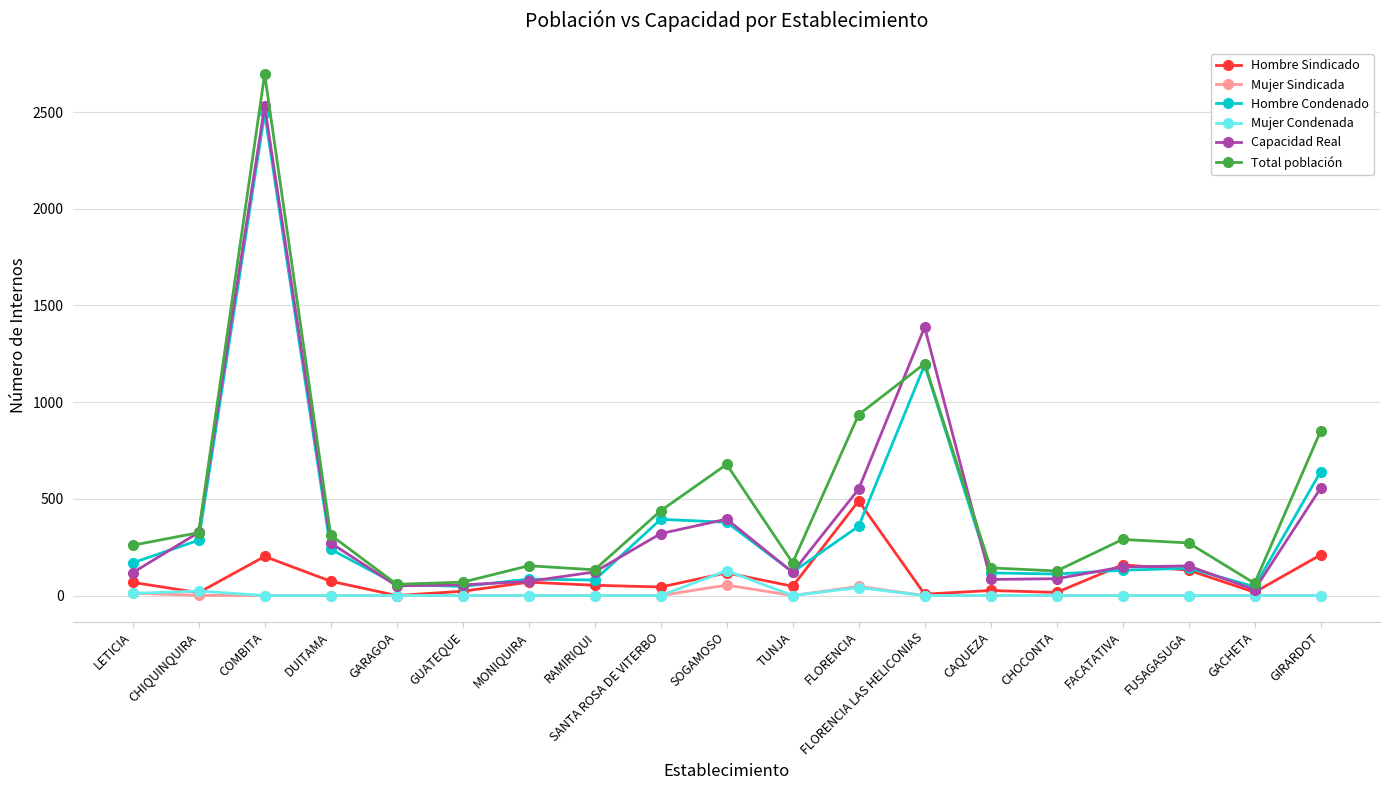

True or false: Total población has more than 0 points higher than both neighbors.

True